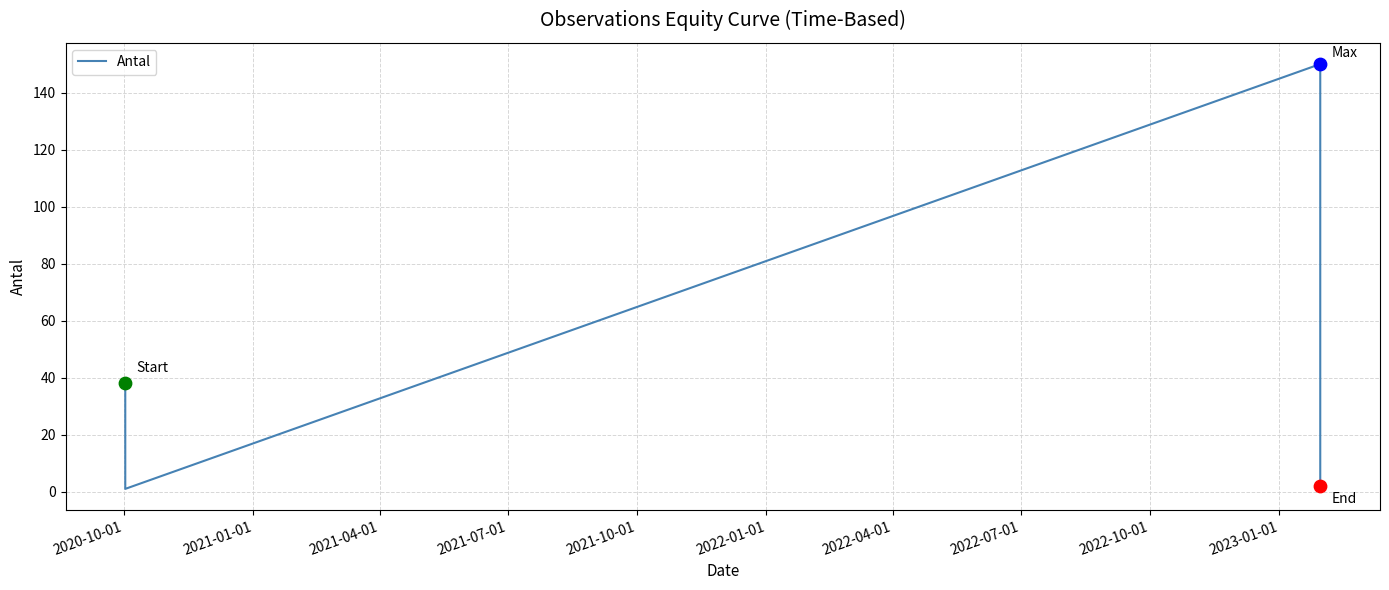

Between 2020-10-01 and 2021-01-01, which is larger?

2020-10-01